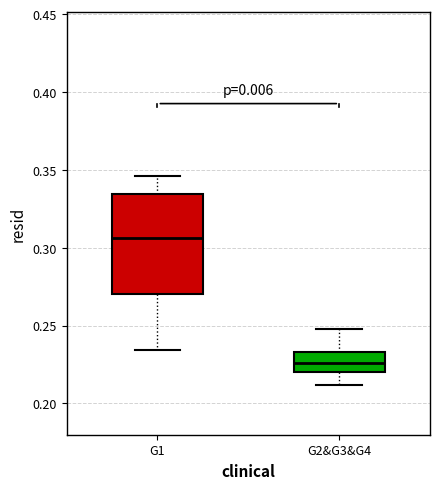

Which box has the highest median line?

G1